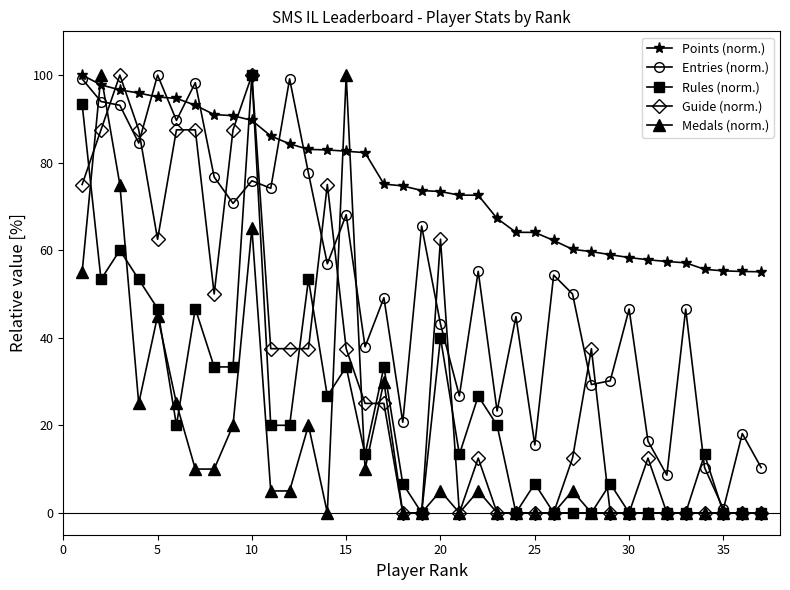

Which series has the largest total across all categories?

Points (norm.)